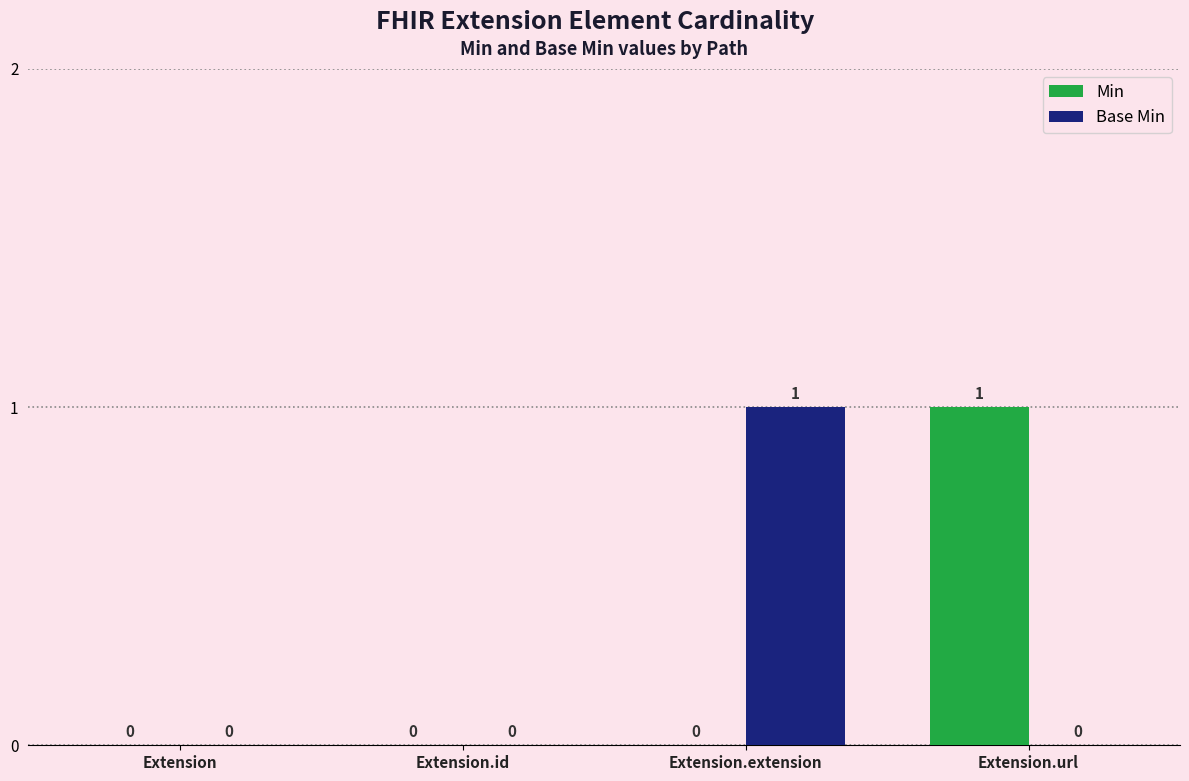

Is it true that Min equals -1 at Extension.id?

False